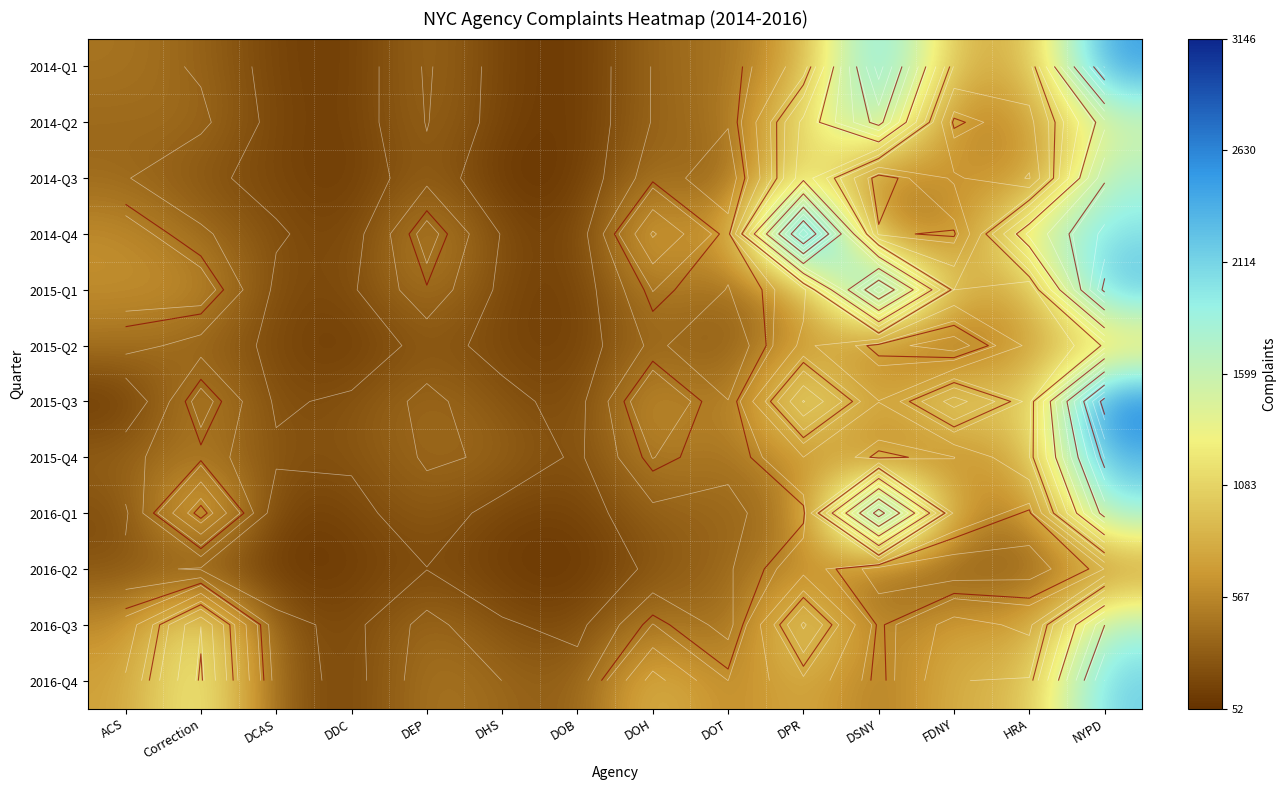

At which category is the sum across all series the highest?

NYPD